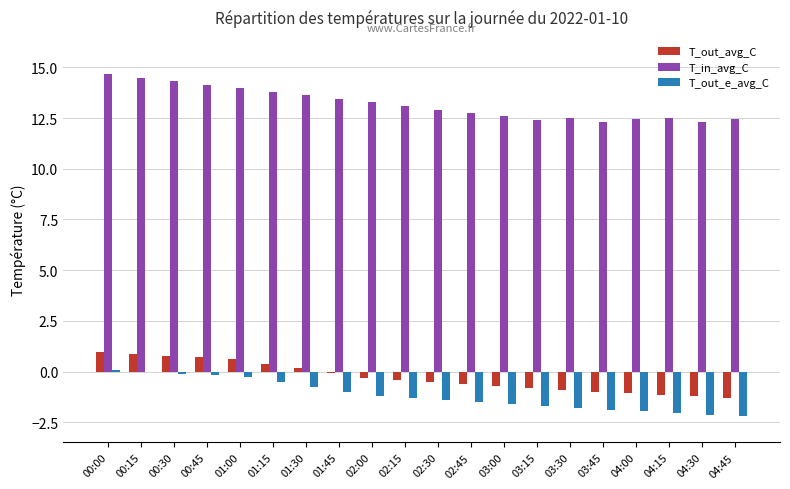

Is the value of T_out_avg_C at 02:30 greater than the value of T_out_e_avg_C at 00:30?

No